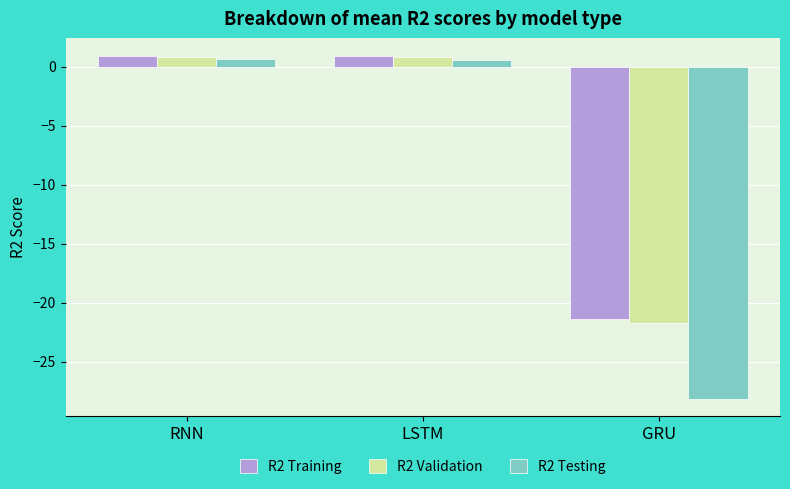

What is the label of the 1st bar from the right?

GRU